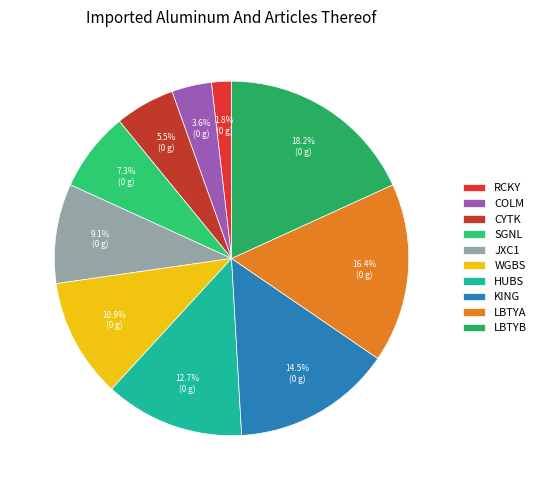

How many segments does this pie chart have?

10